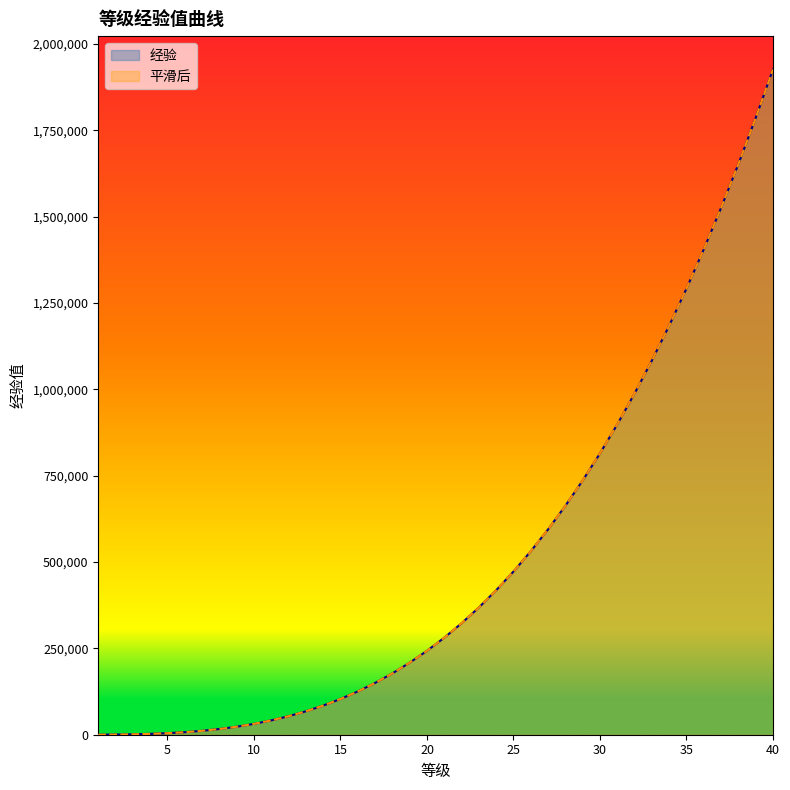

Is it true that 经验 equals 377 at 3?

False